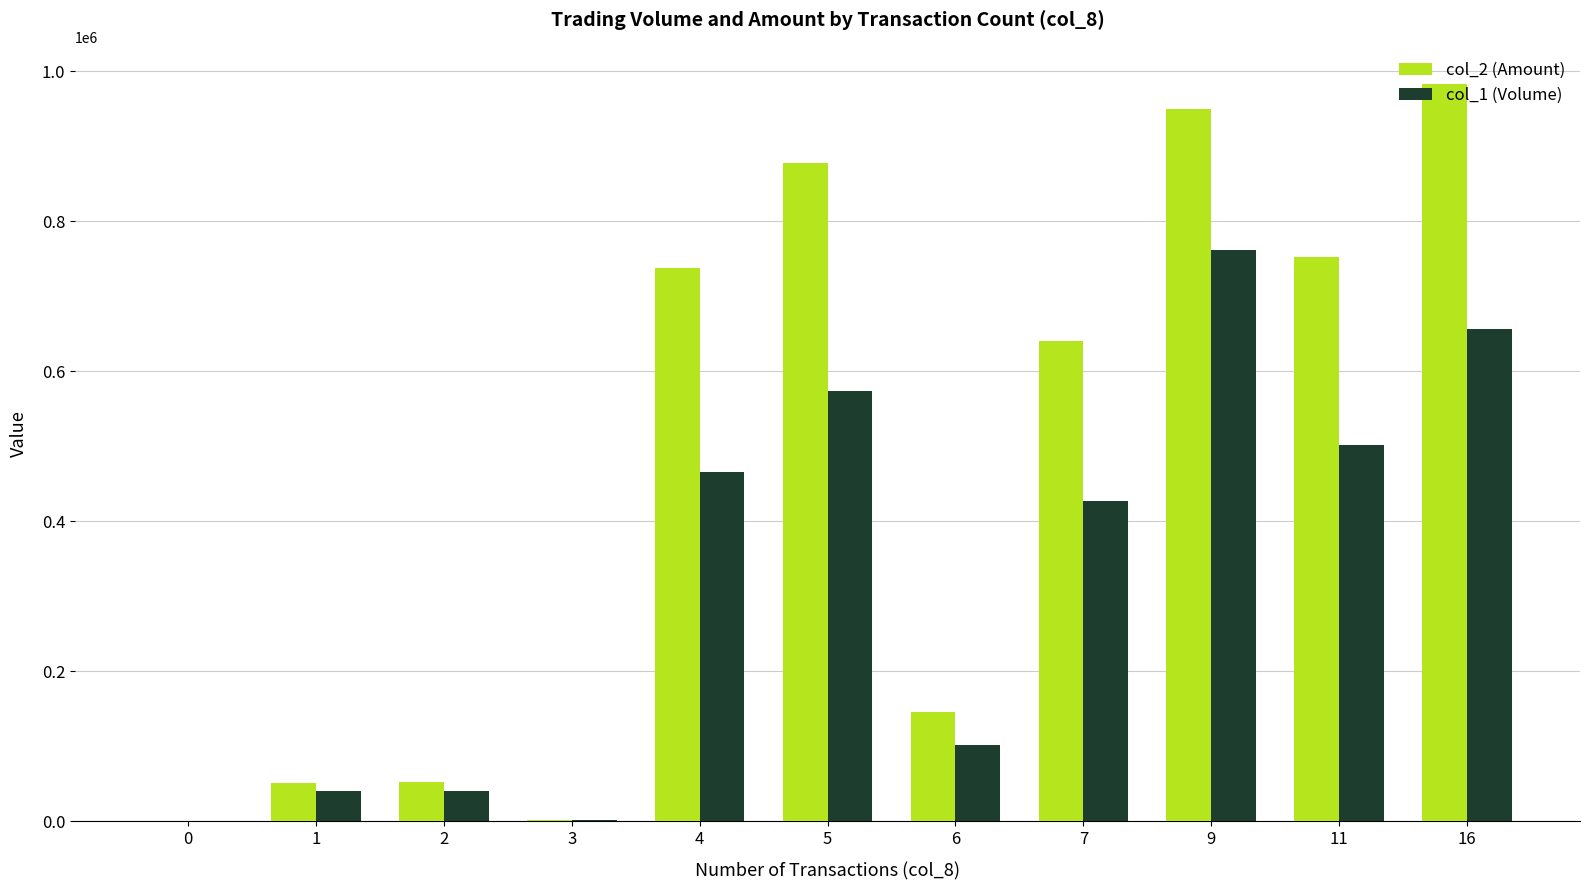

Is it true that col_1 (Volume) equals 656000 at 16?

True